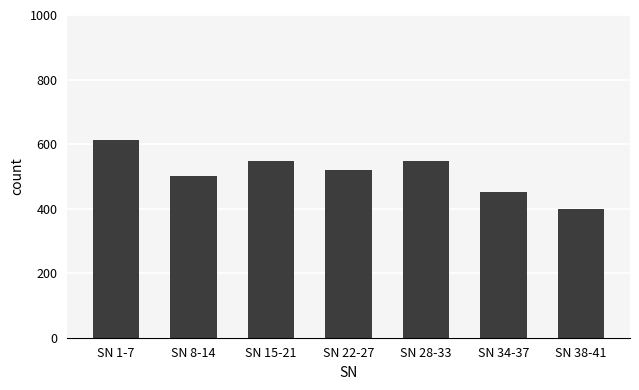

The chart shows a value of 451 at SN 34-37. True or false?

True